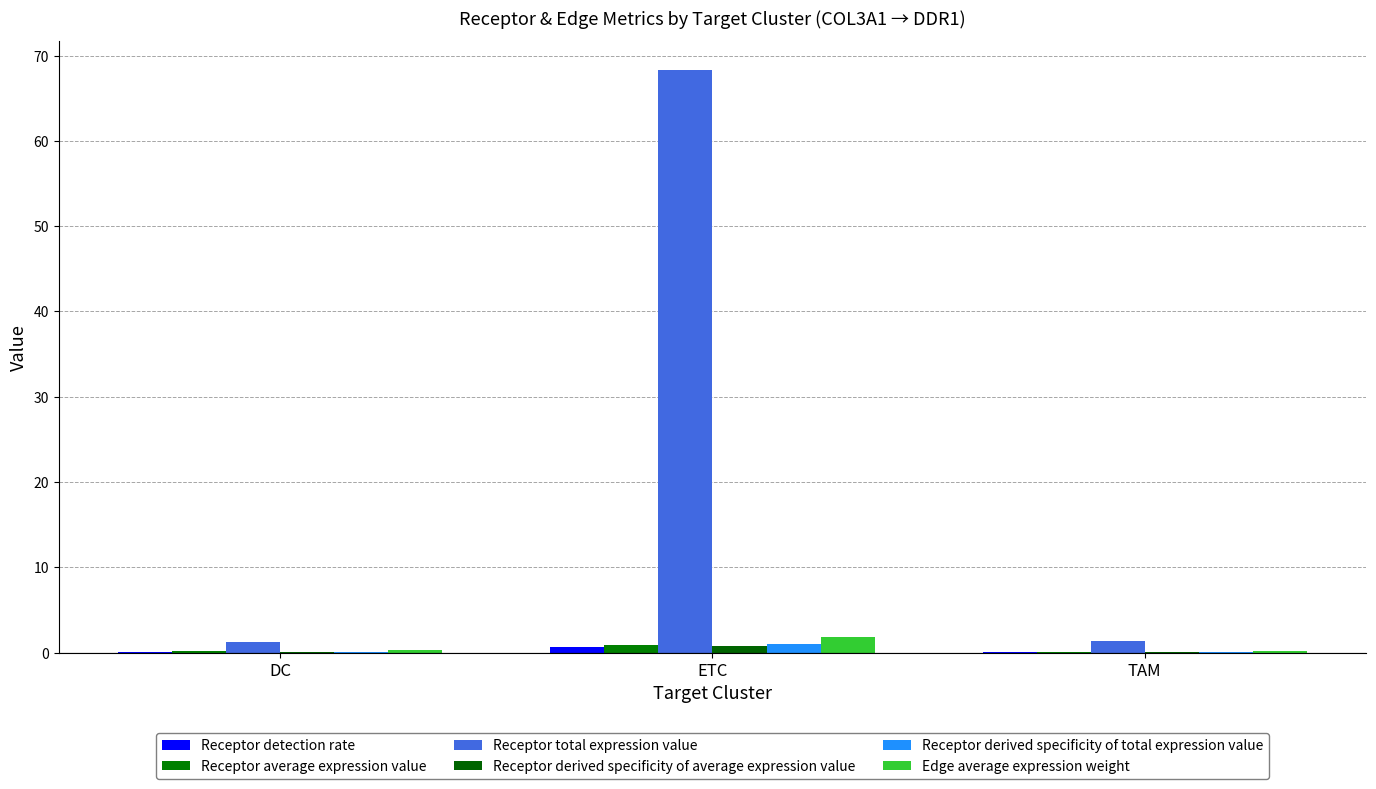

List the series in order of their peak value, highest first.

Receptor total expression value, Edge average expression weight, Receptor derived specificity of total expression value, Receptor average expression value, Receptor derived specificity of average expression value, Receptor detection rate